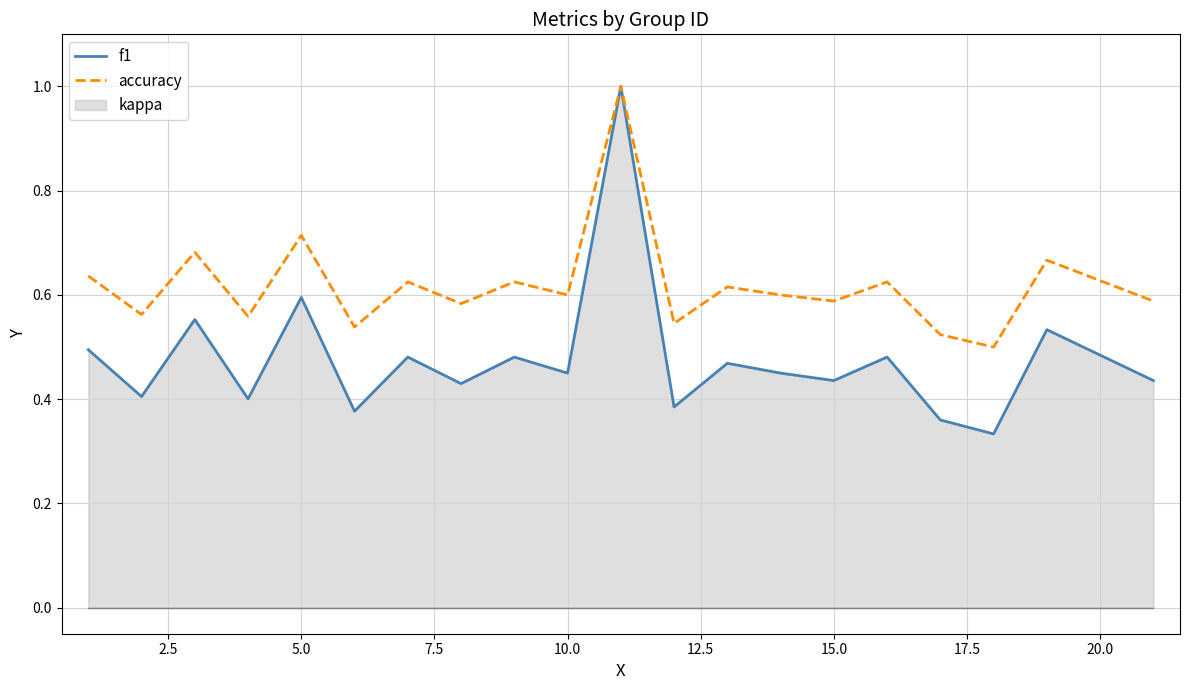

List the series in order of their peak value, highest first.

f1, accuracy